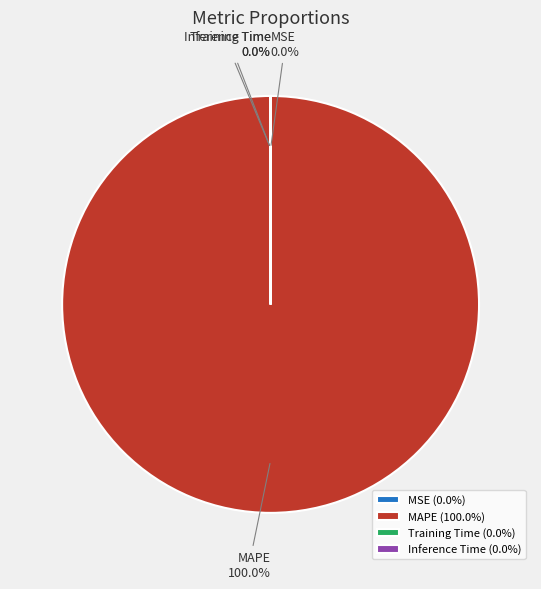

Is there any slice that represents more than half of the pie?

Yes